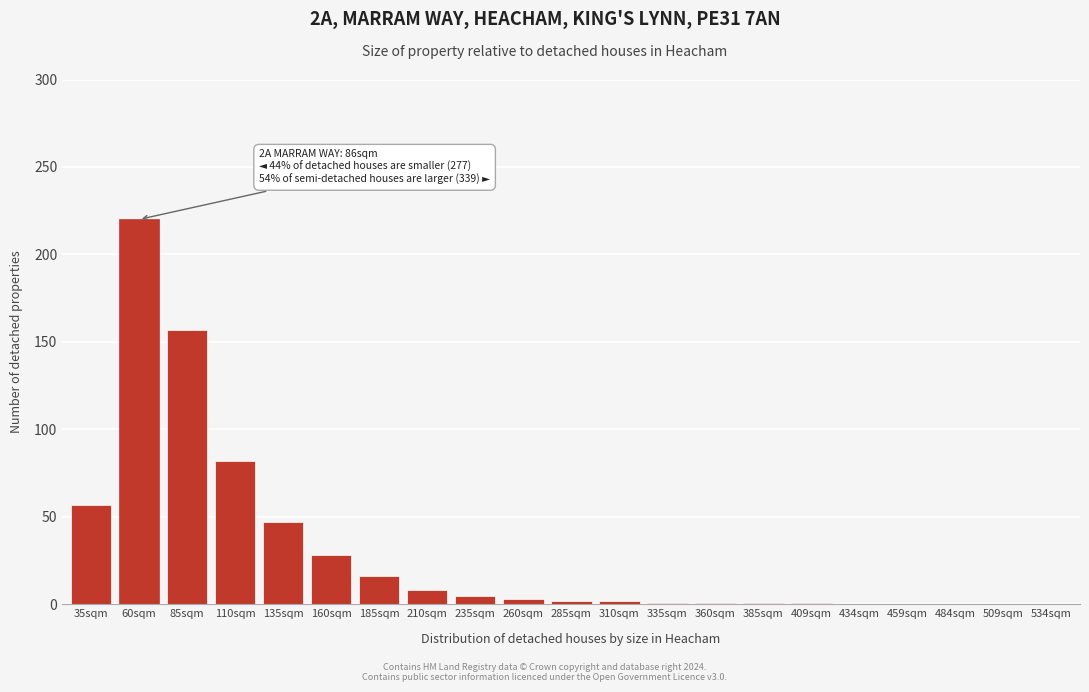

Which category has the highest value across all series?

60sqm